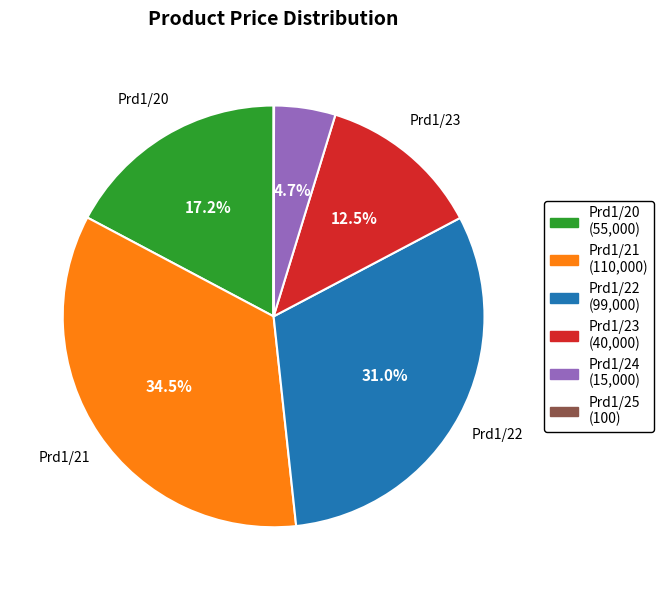

Which category has the biggest portion of the pie?

Prd1/21